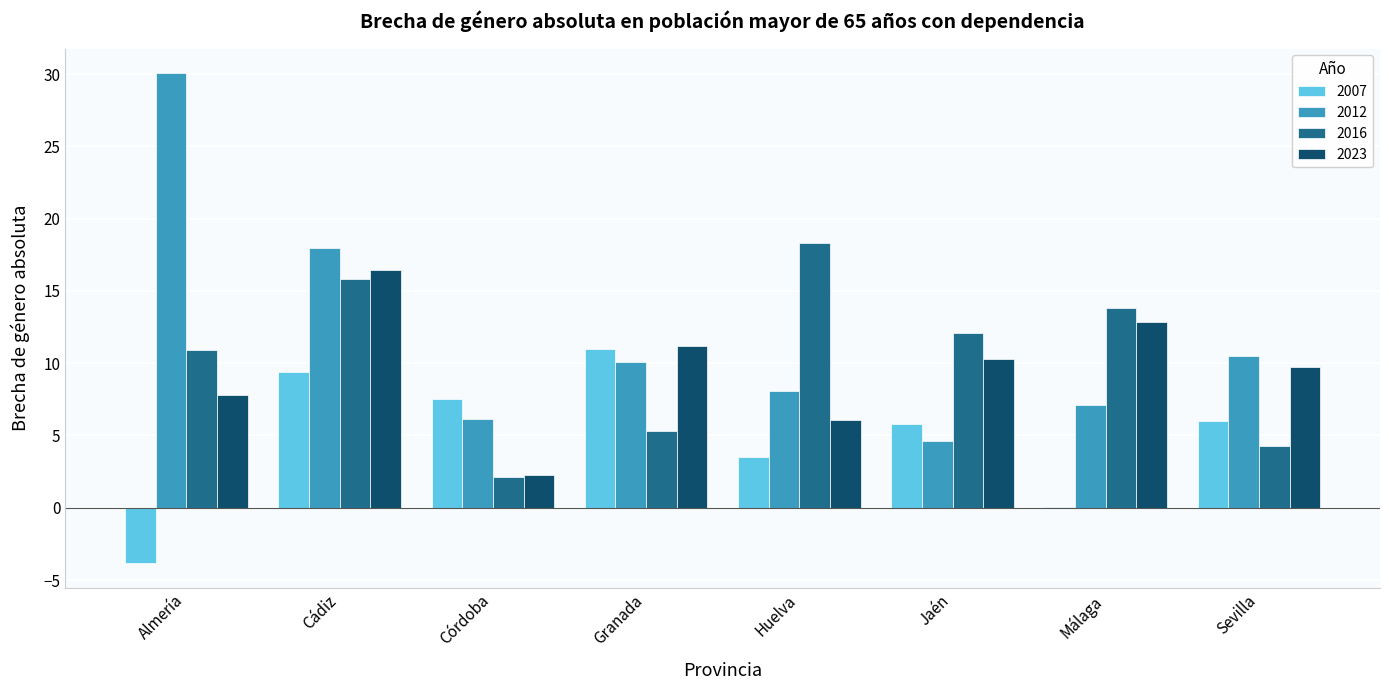

Read the 2023 value at Cádiz.

16.4